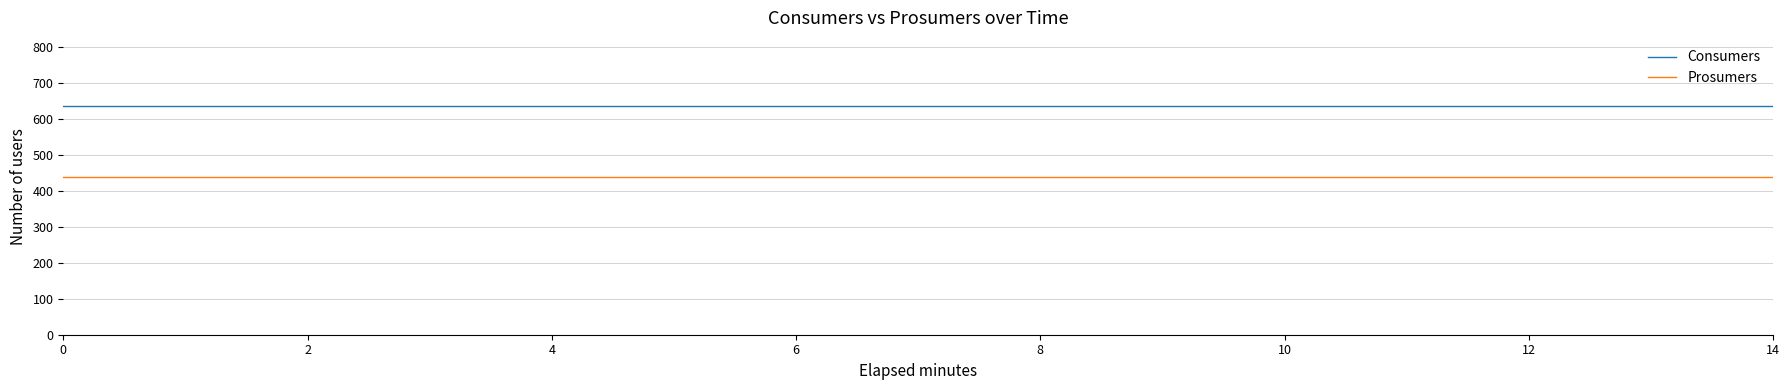

Which series has the largest total across all categories?

Consumers